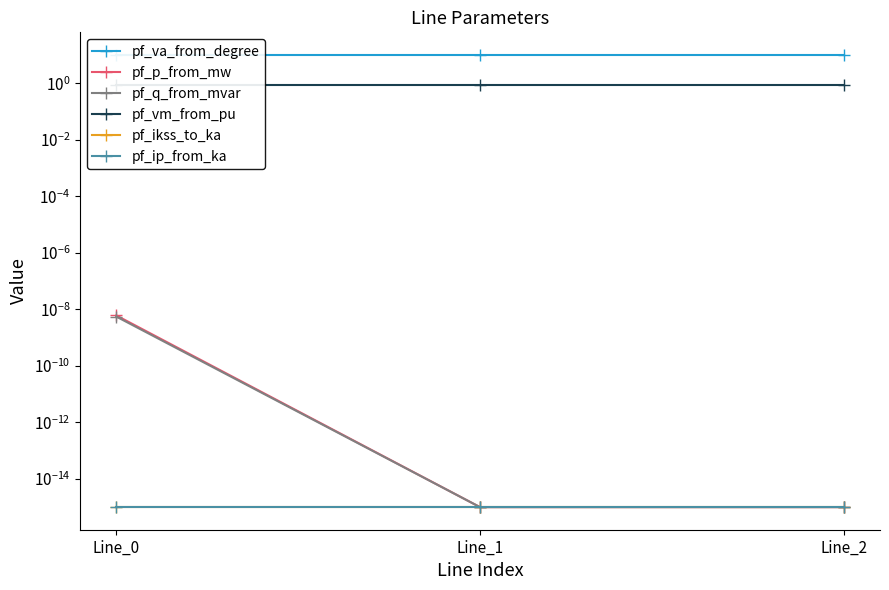

Which series has the largest range (max minus min)?

pf_p_from_mw